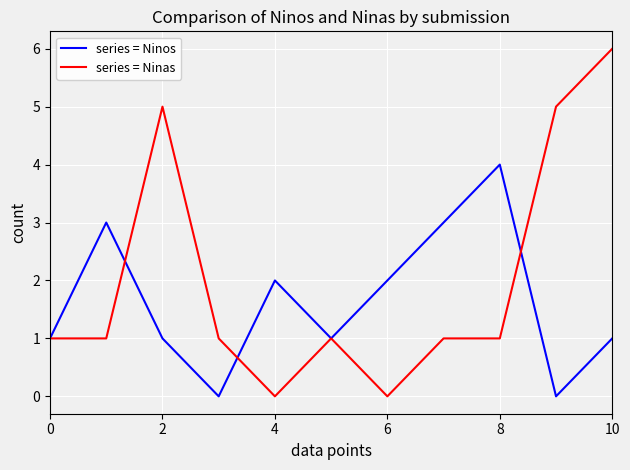

Which series has the largest total across all categories?

series = Ninas